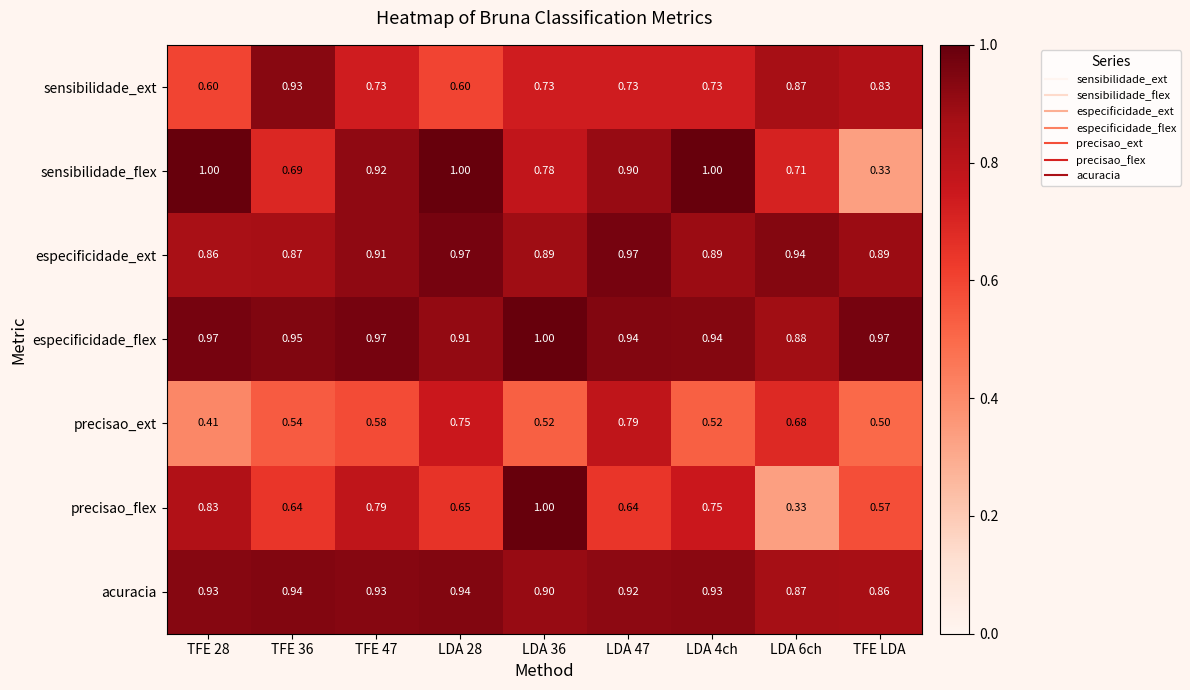

Which category has the lowest value in the sensibilidade_flex series?

TFE LDA